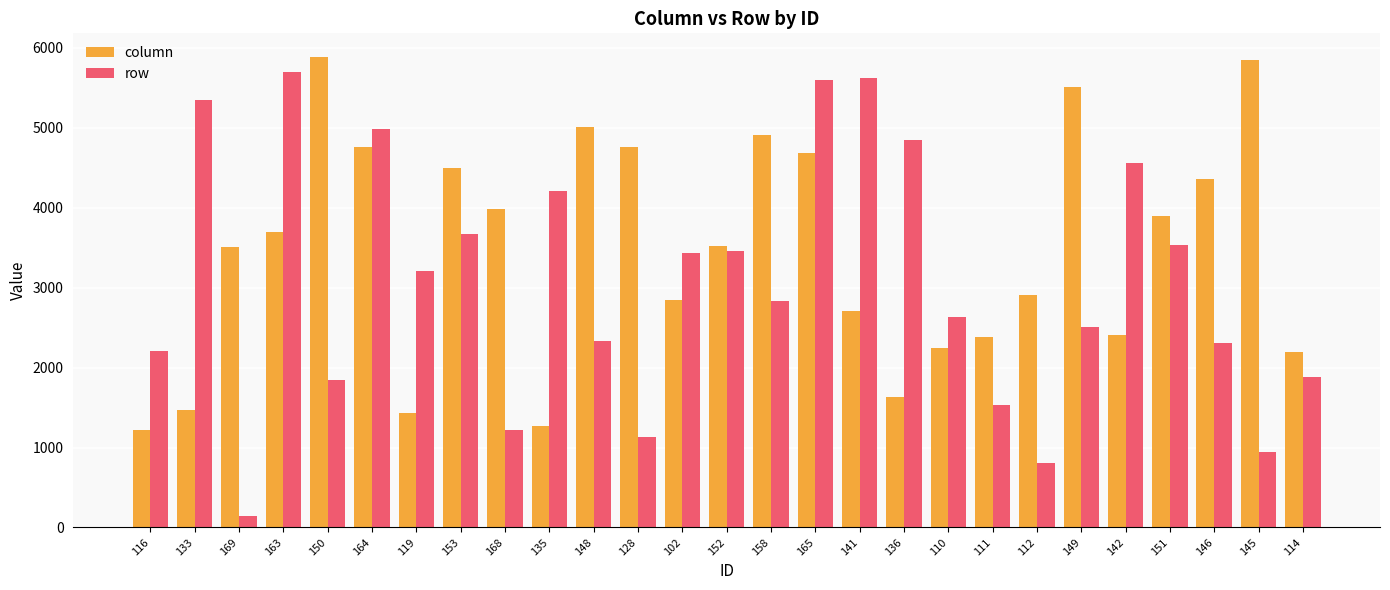

What are all the series names shown in the legend?

column, row